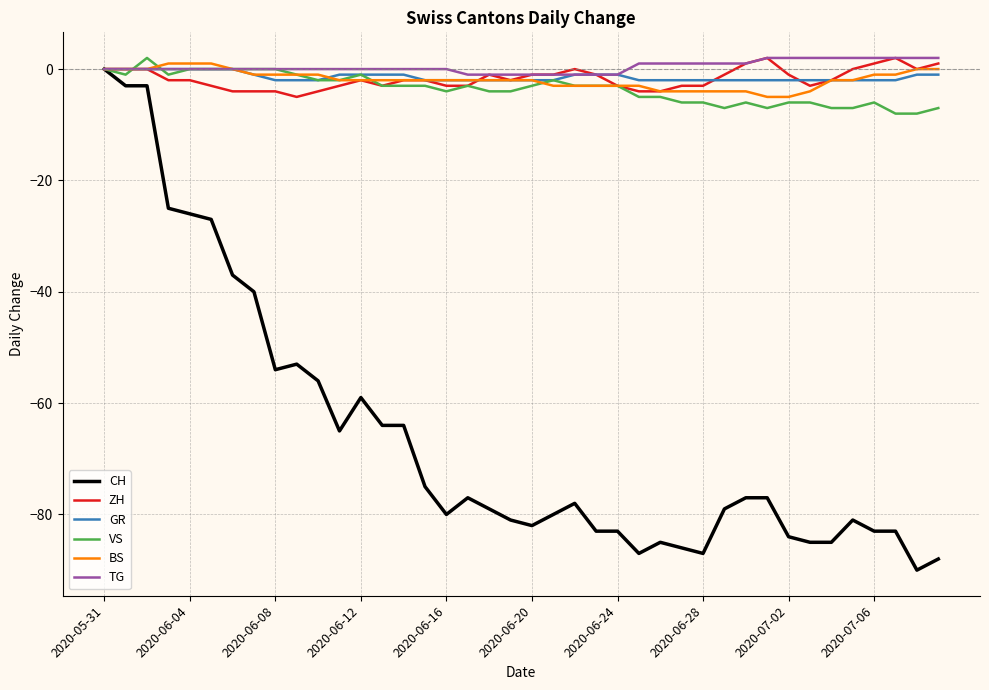

Which series has the largest range (max minus min)?

CH